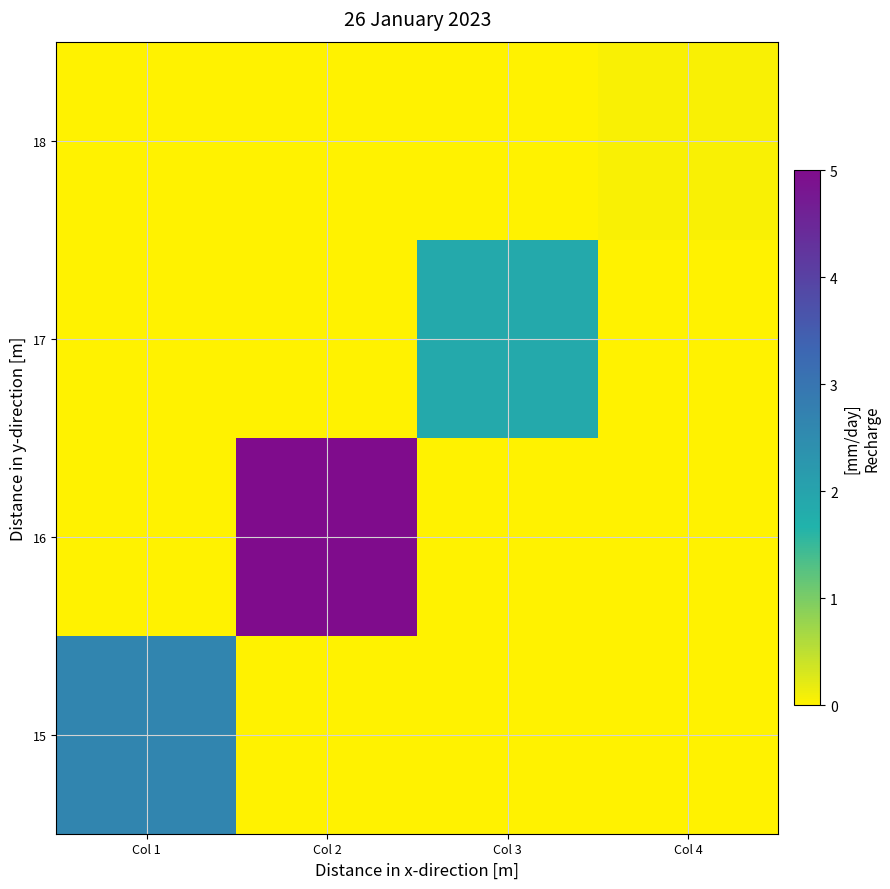

How many categories are shown in the chart?

4